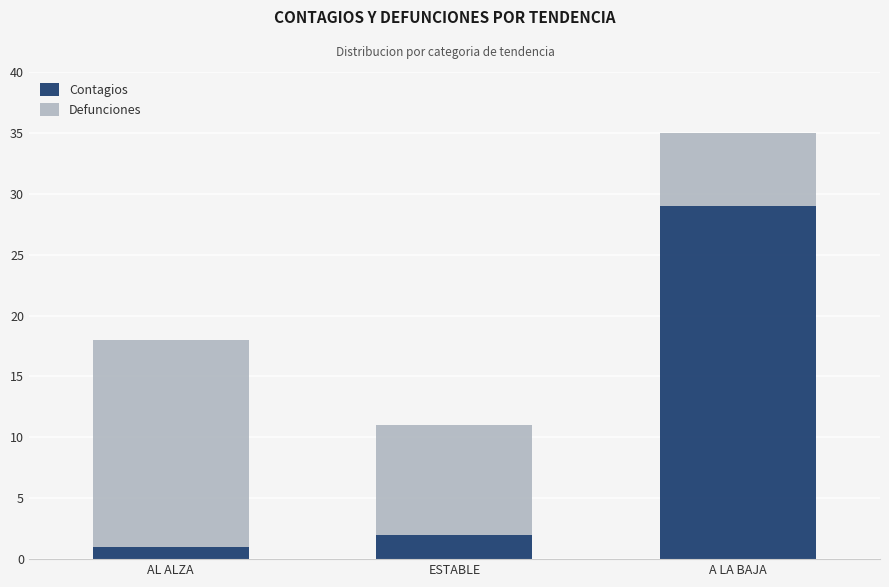

What is the total value across all series at ESTABLE?

11